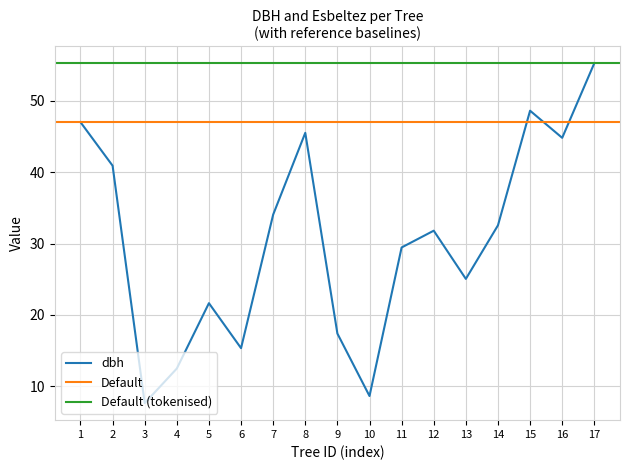

Does the chart have visible grid lines?

Yes